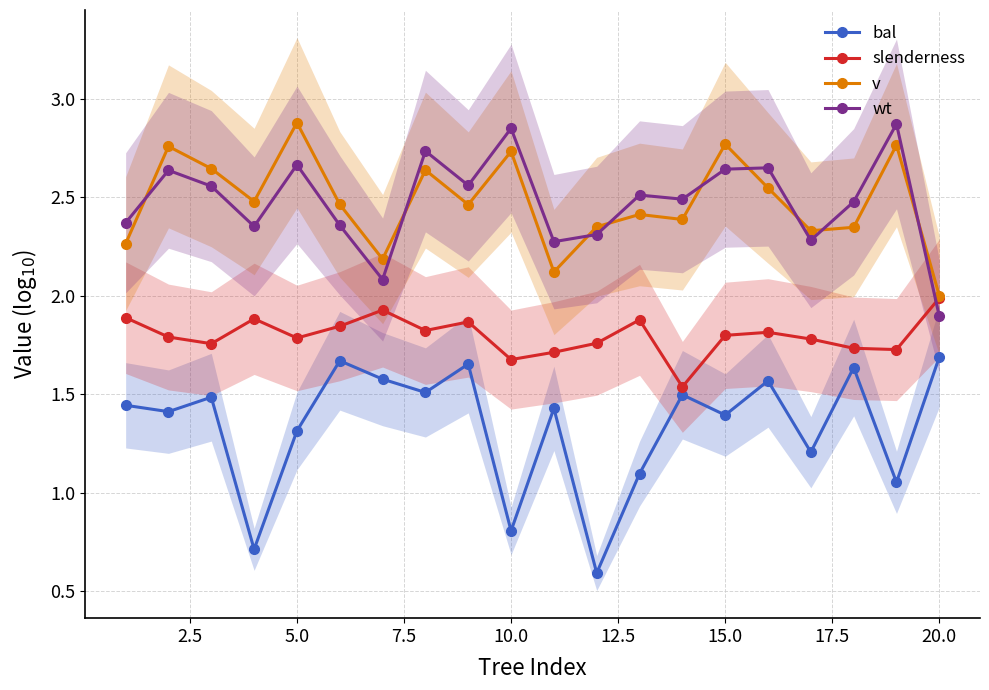

True or false: v has more than 1 interior local peaks.

True